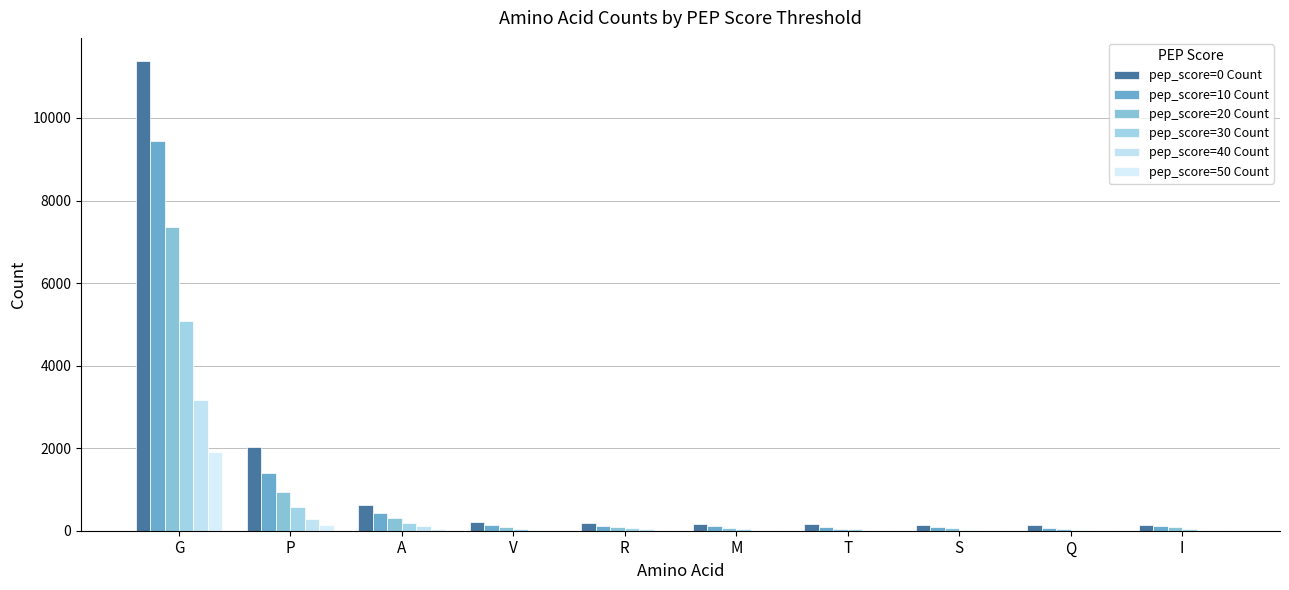

Reading left to right, extract all data points from this chart.

pep_score=0 Count: 11372	2017	613	201	175	169	158	150	143	136
pep_score=10 Count: 9437	1408	430	129	121	114	91	94	77	106
pep_score=20 Count: 7352	946	300	89	89	71	47	54	39	88
pep_score=30 Count: 5073	564	183	41	64	33	32	28	24	47
pep_score=40 Count: 3163	287	104	14	36	15	18	19	13	20
pep_score=50 Count: 1905	144	49	2	19	8	10	11	8	8